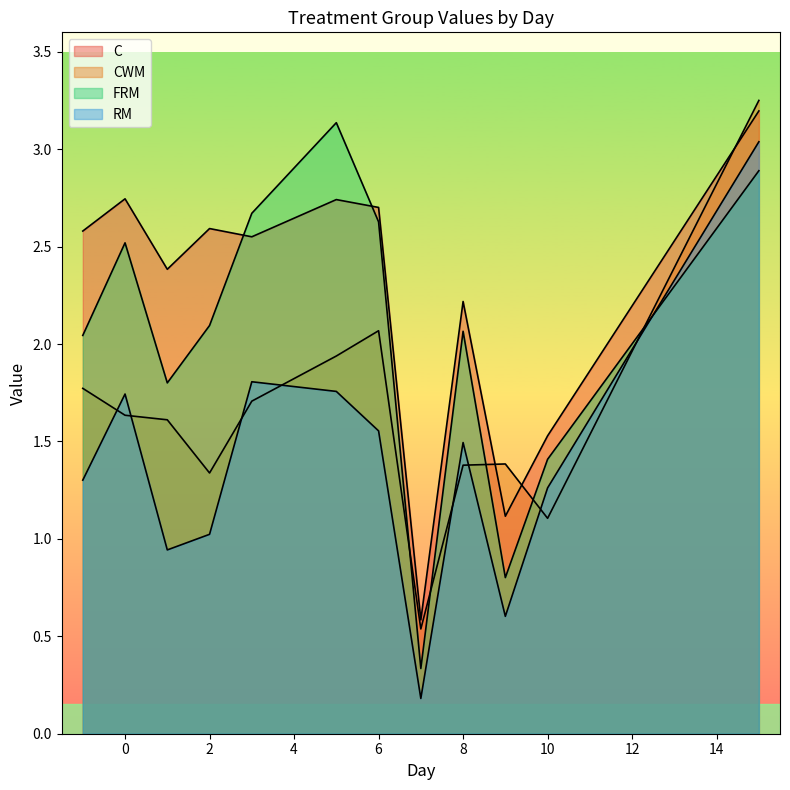

Which series has the largest total across all categories?

C